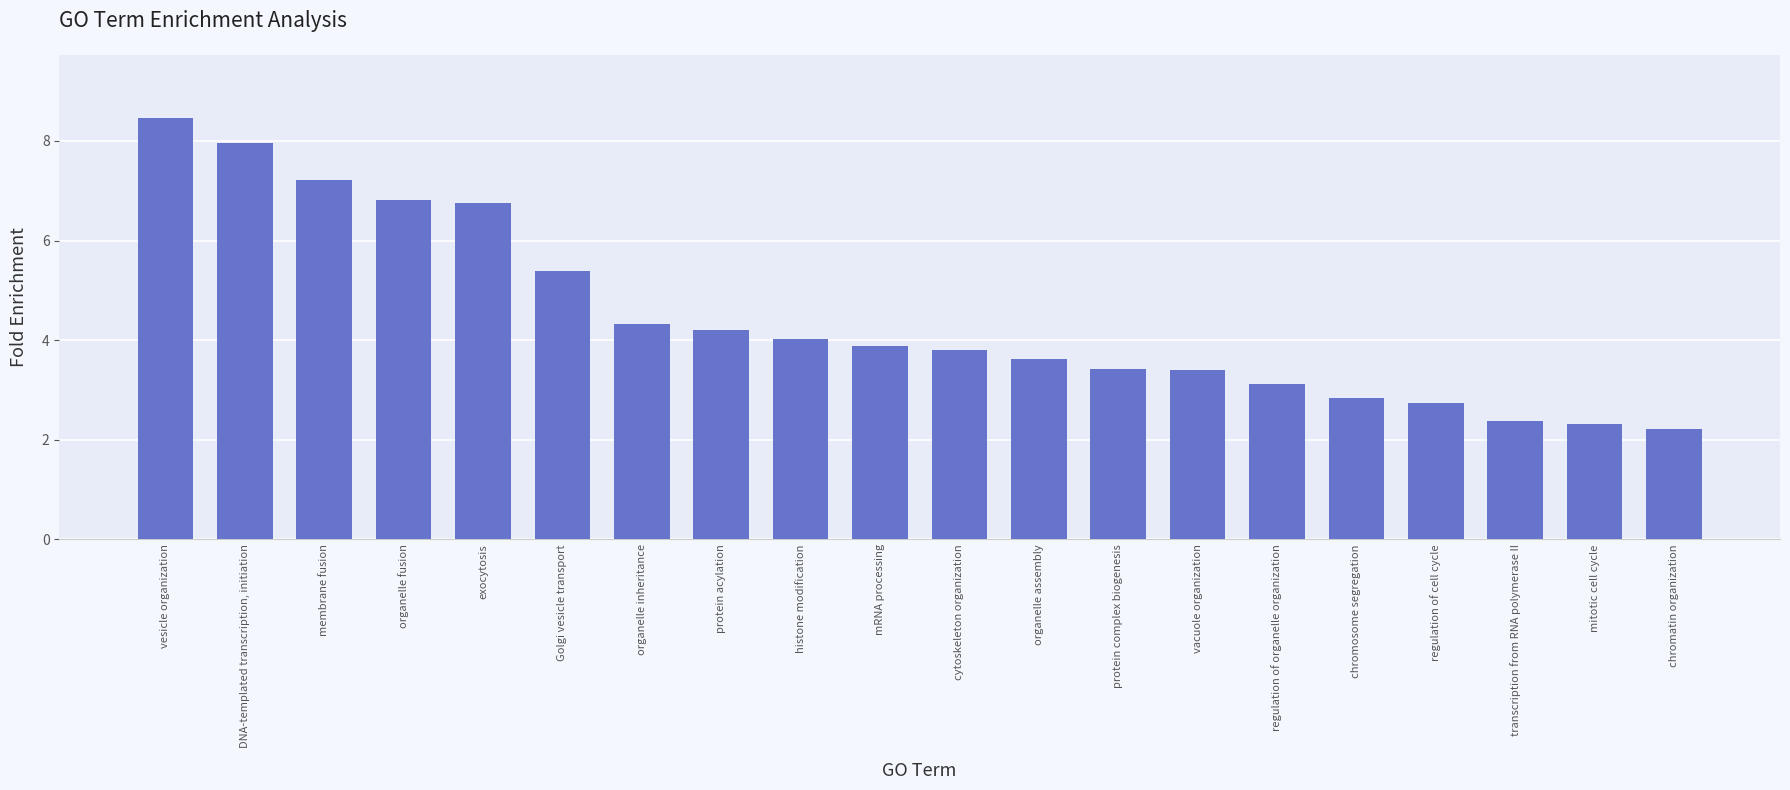

What is the average value?

4.4